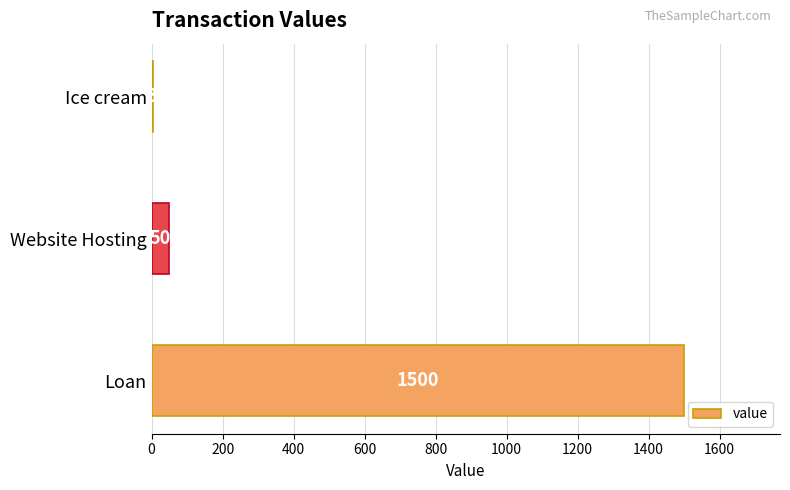

Which has a higher value, Website Hosting or Ice cream?

Website Hosting